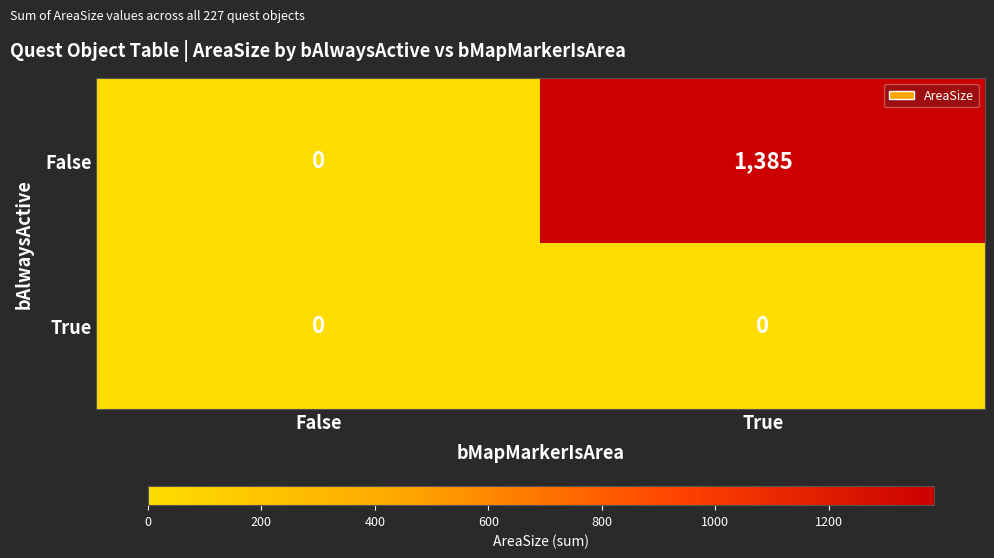

Reading left to right, extract all data points from this chart.

False: False=0	True=1385
True: False=0	True=0